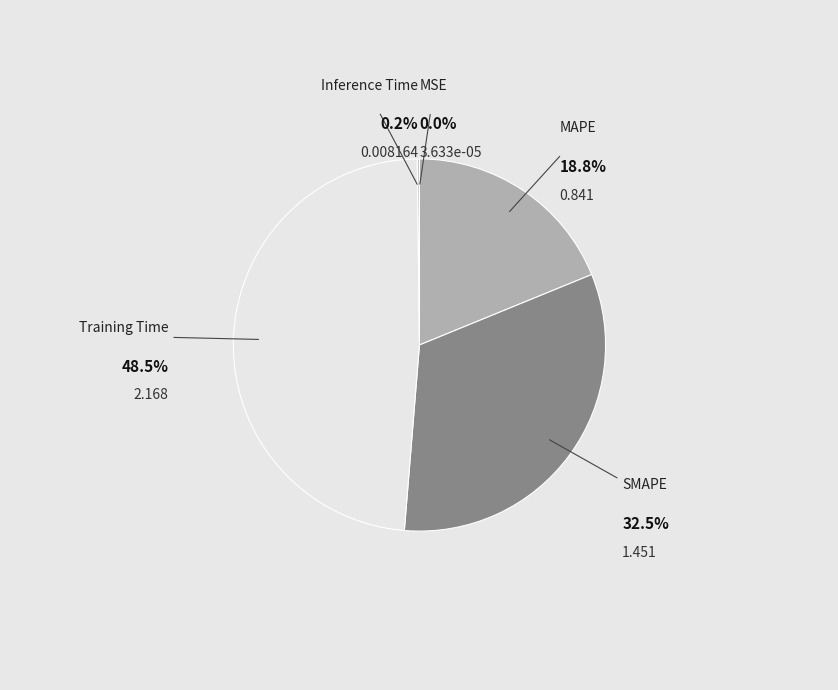

Count the number of slices in the pie.

5